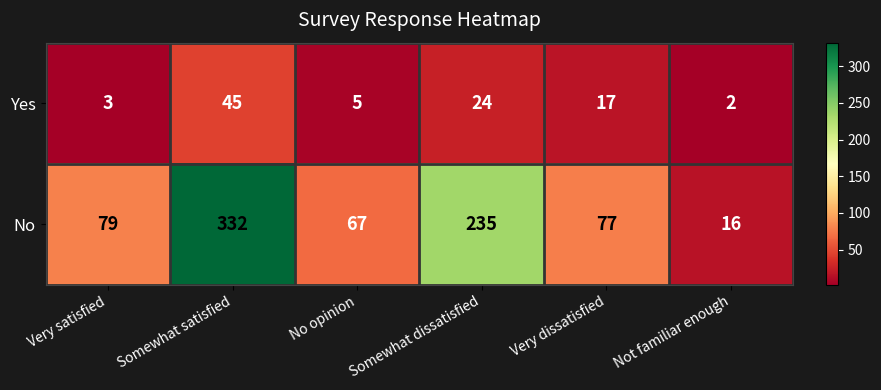

Which series has the largest range (max minus min)?

No